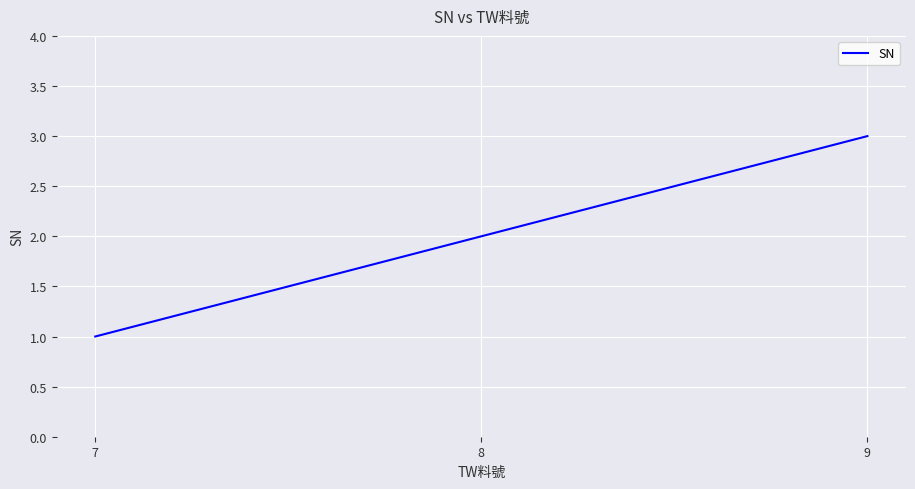

At which category does the chart reach its peak across all series?

9